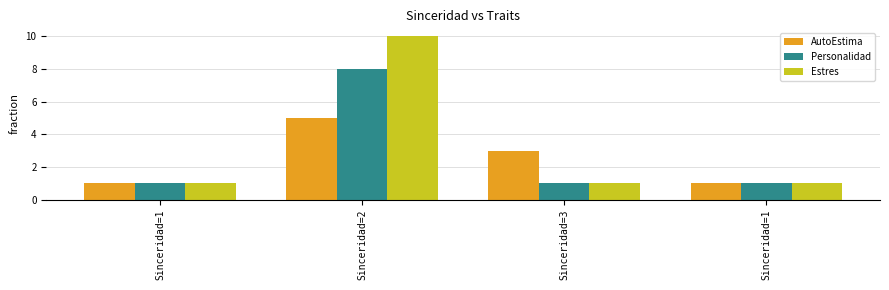

The value of AutoEstima at Sinceridad=1 is 1. True or false?

True